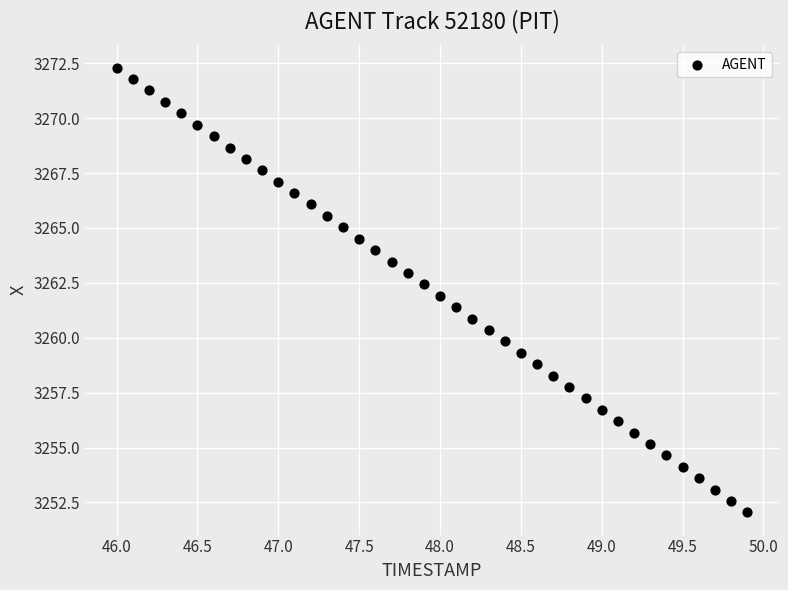

What is the range of X values (max minus min)?

3.9